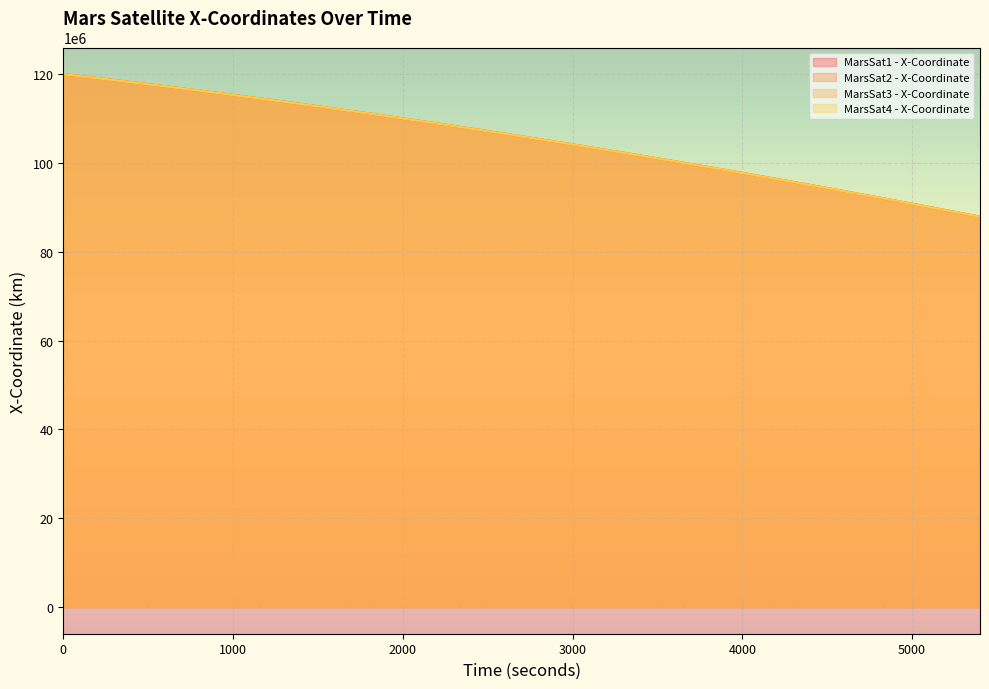

Between which two adjacent categories do MarsSat3 - X-Coordinate and MarsSat4 - X-Coordinate first intersect?

5100 and 5400